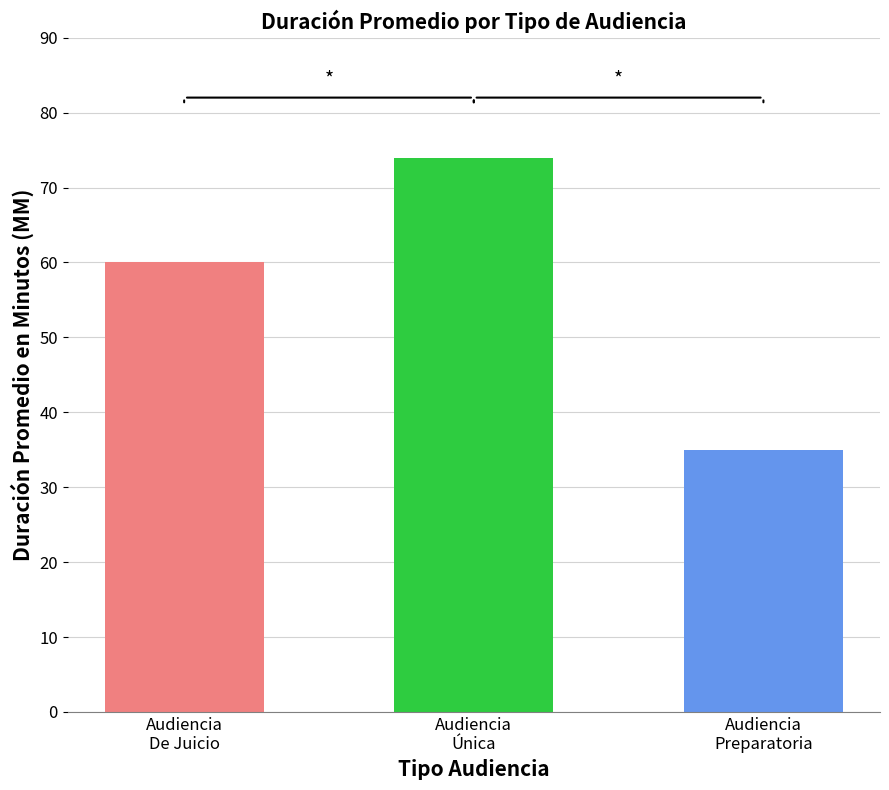

What is the average value?

56